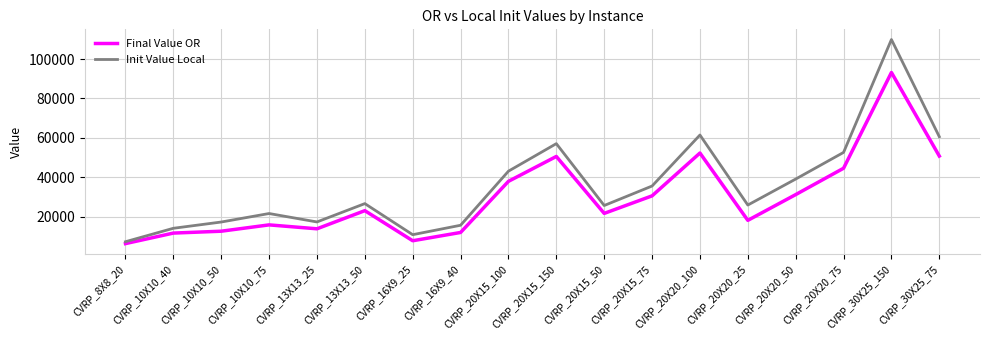

What are all the series names shown in the legend?

Final Value OR, Init Value Local